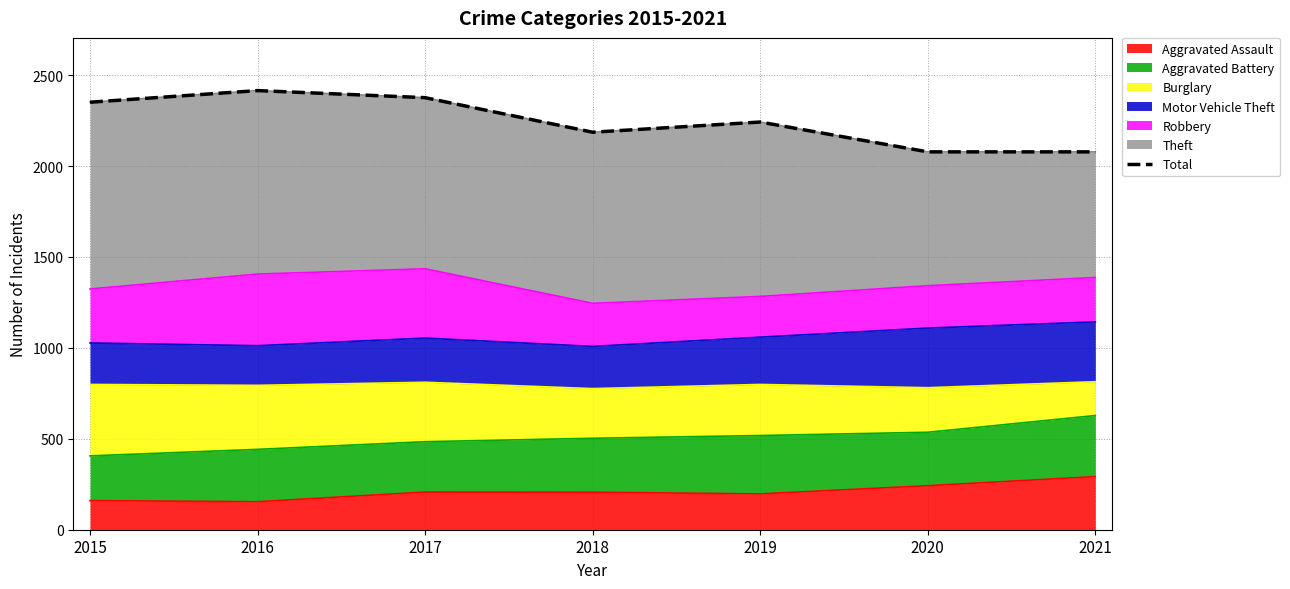

How many data points are less than 2242?

3